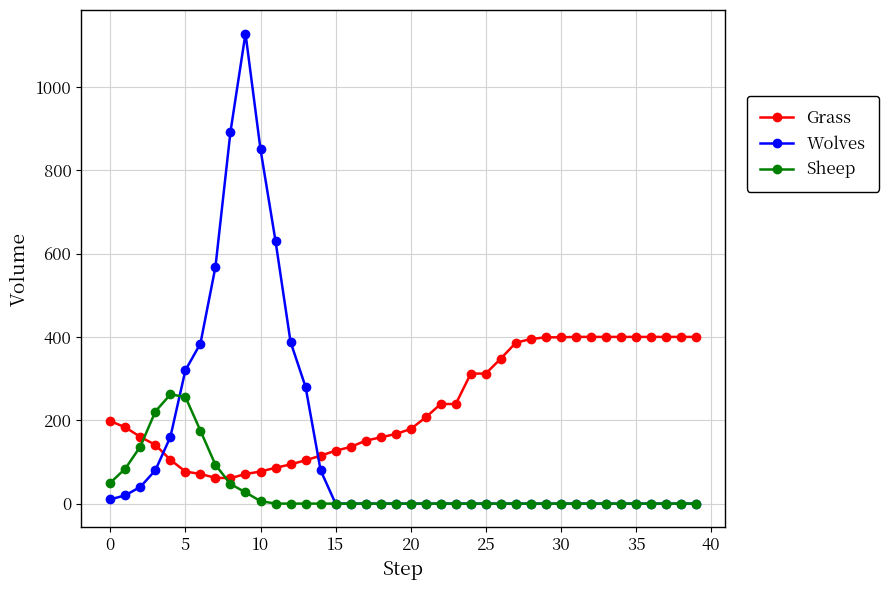

True or false: Wolves has more than 0 points higher than both neighbors.

True